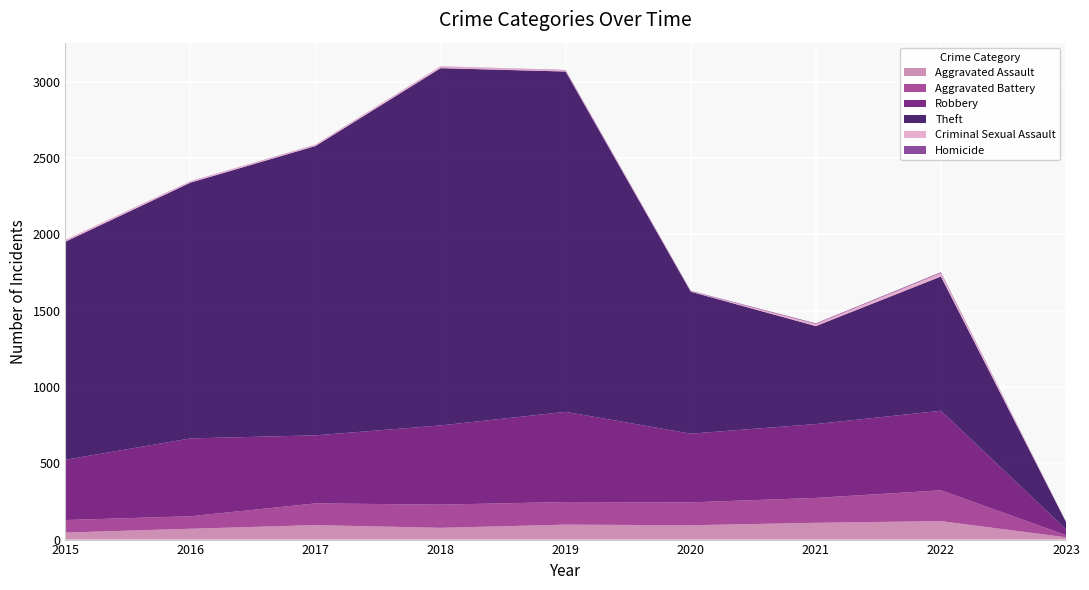

Reading left to right, what are all the values shown in this chart?

Aggravated Assault: 46	71	95	77	98	94	110	121	15
Aggravated Battery: 82	82	142	152	148	150	163	202	14
Robbery: 395	510	446	519	591	450	484	521	39
Theft: 1429	1676	1896	2341	2230	930	642	880	48
Criminal Sexual Assault: 12	8	8	11	8	3	14	23	2
Homicide: 0	1	1	1	2	3	4	5	0